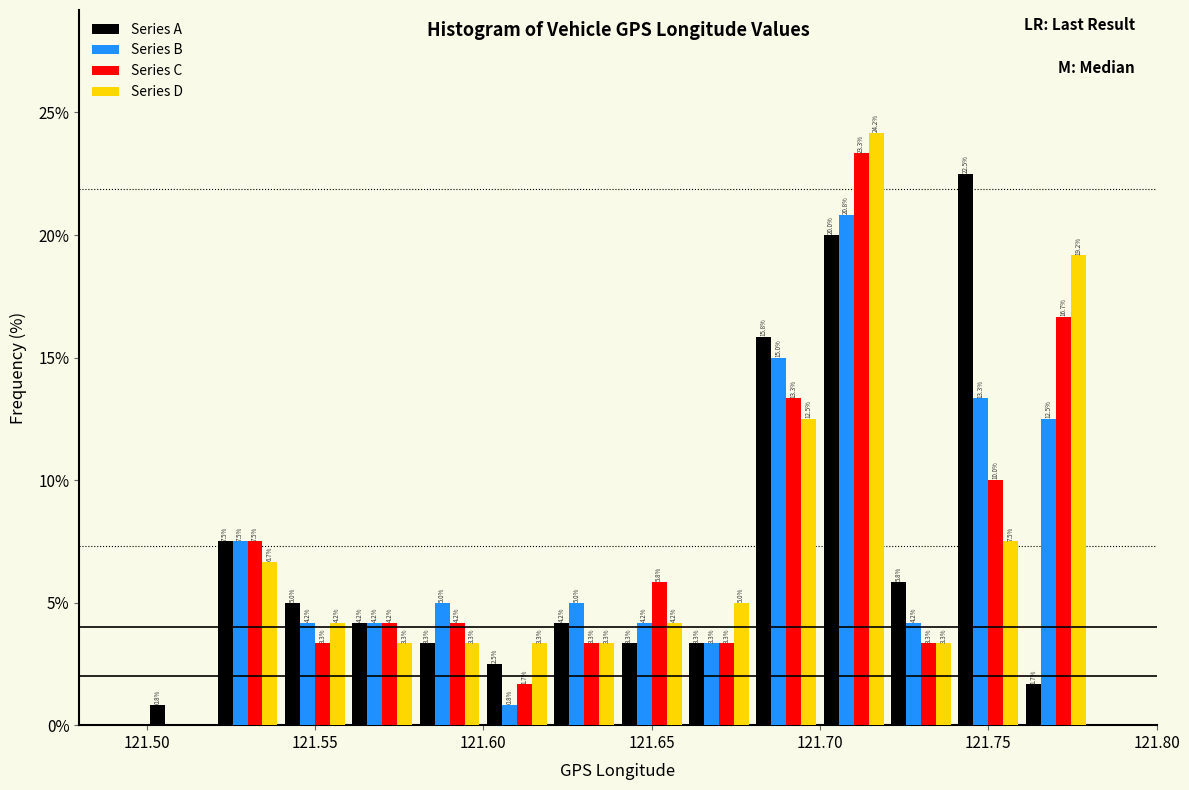

In the Series B series, which range on the x-axis has the tallest bar?

121.70 to 121.72